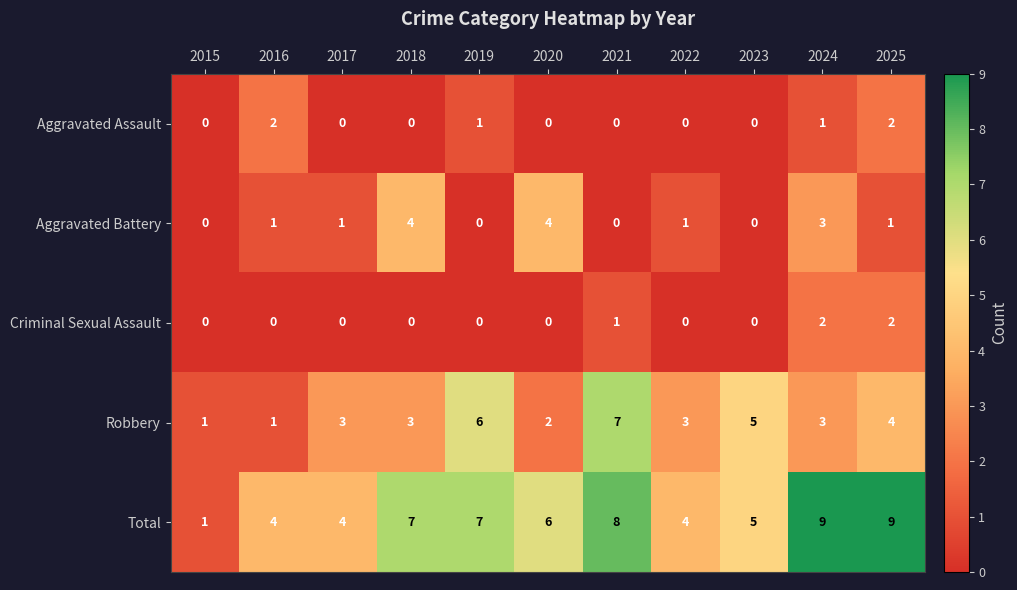

True or false: Total has a value of 6 at 2020.

True